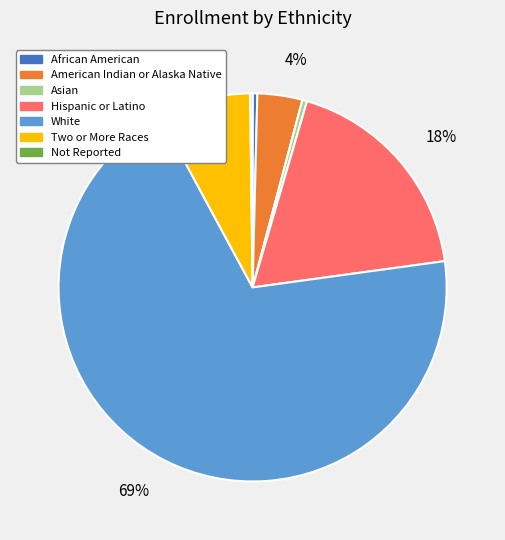

Does any single category account for the majority?

Yes